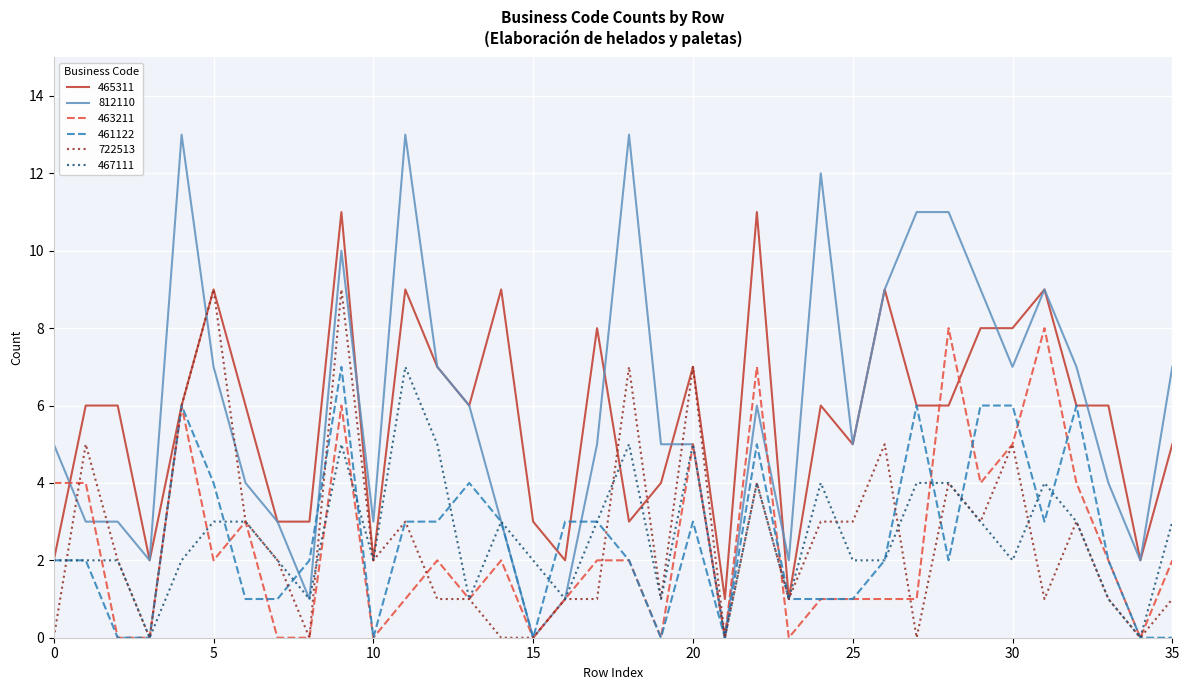

Which series has the largest range (max minus min)?

812110